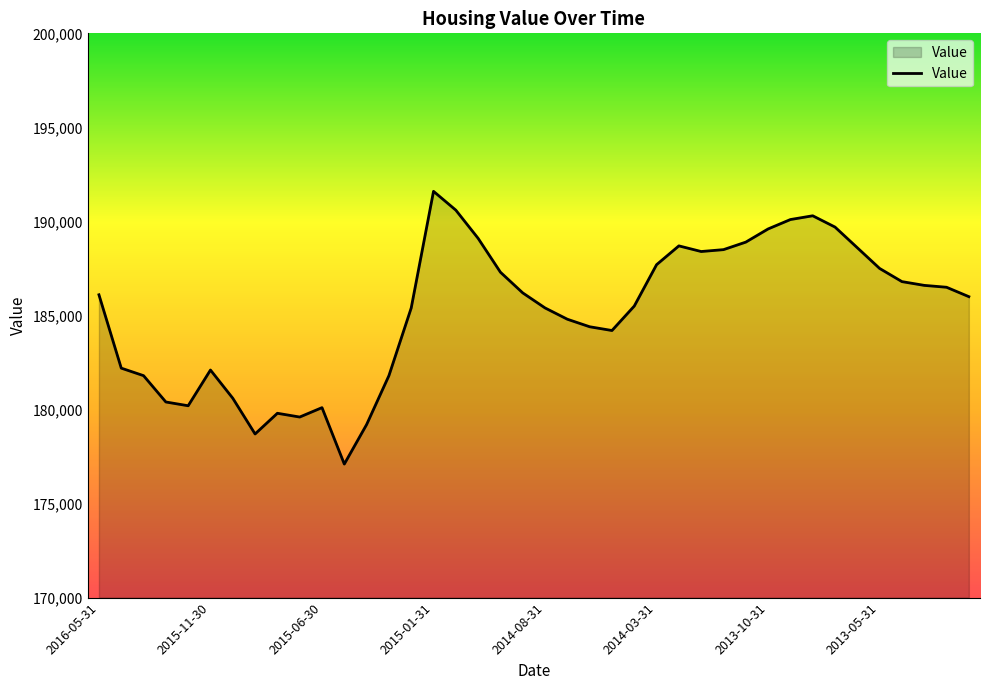

True or false: there are more than 1 points higher than both neighbors.

True